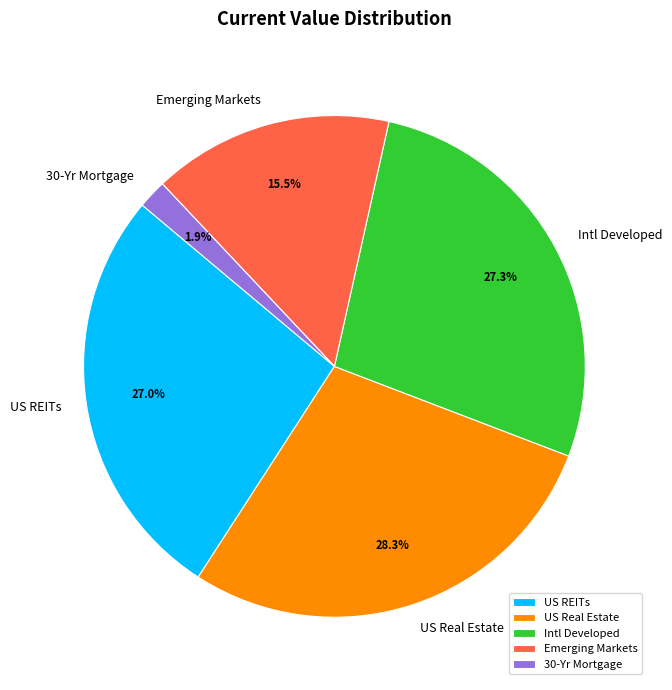

What is the total percentage of 30-Yr Mortgage and Emerging Markets?

17.4%